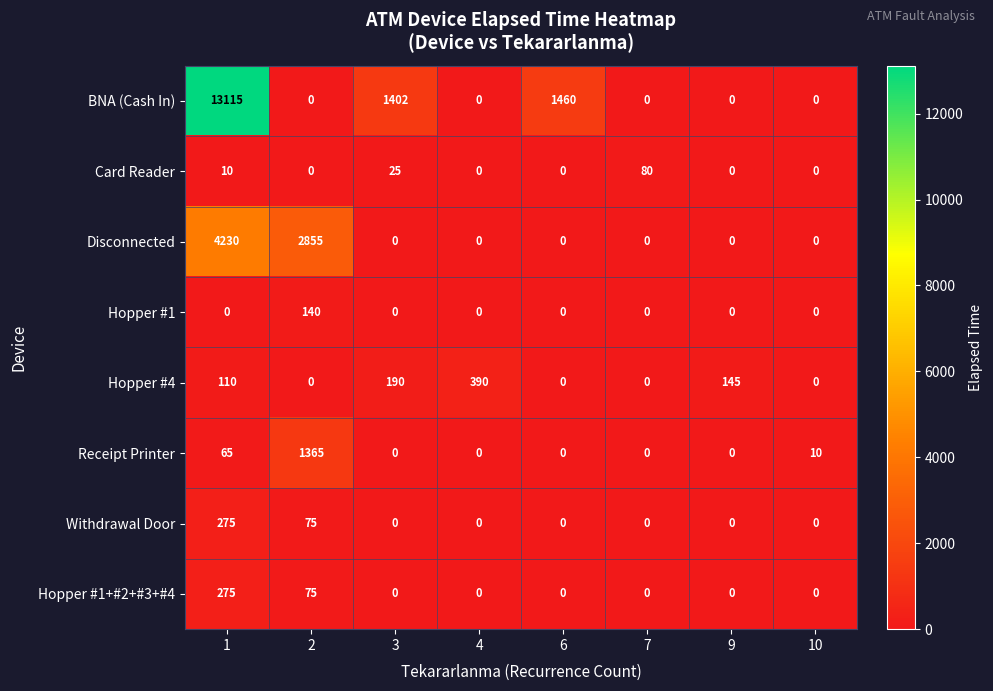

Is the value of Disconnected at 2 greater than the value of Hopper #4 at 6?

Yes